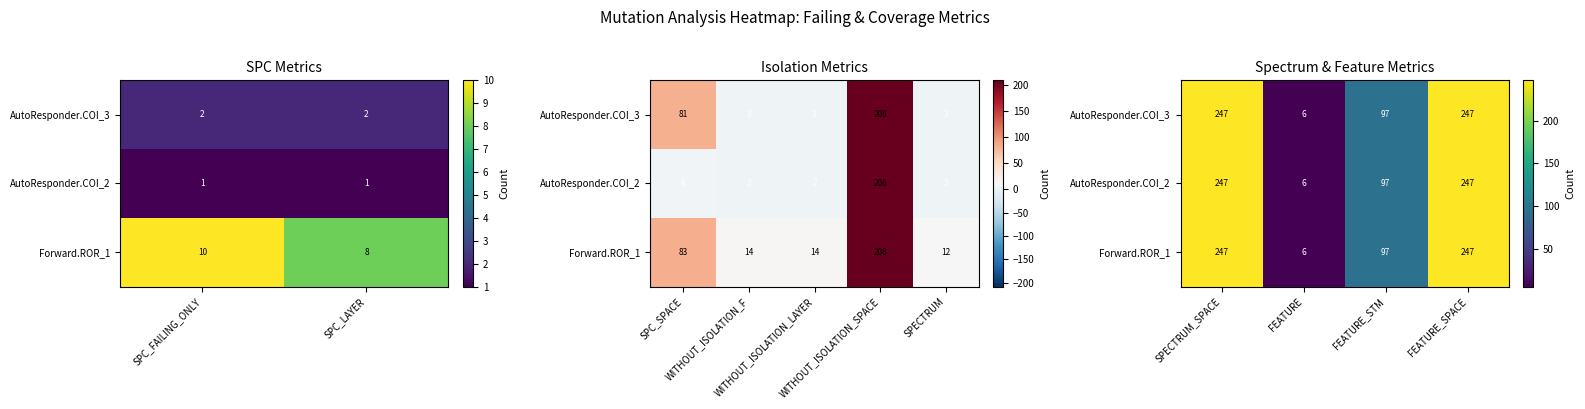

Rank the series at SPECTRUM_SPACE from lowest to highest value.

AutoResponder.COI_3, AutoResponder.COI_2, Forward.ROR_1